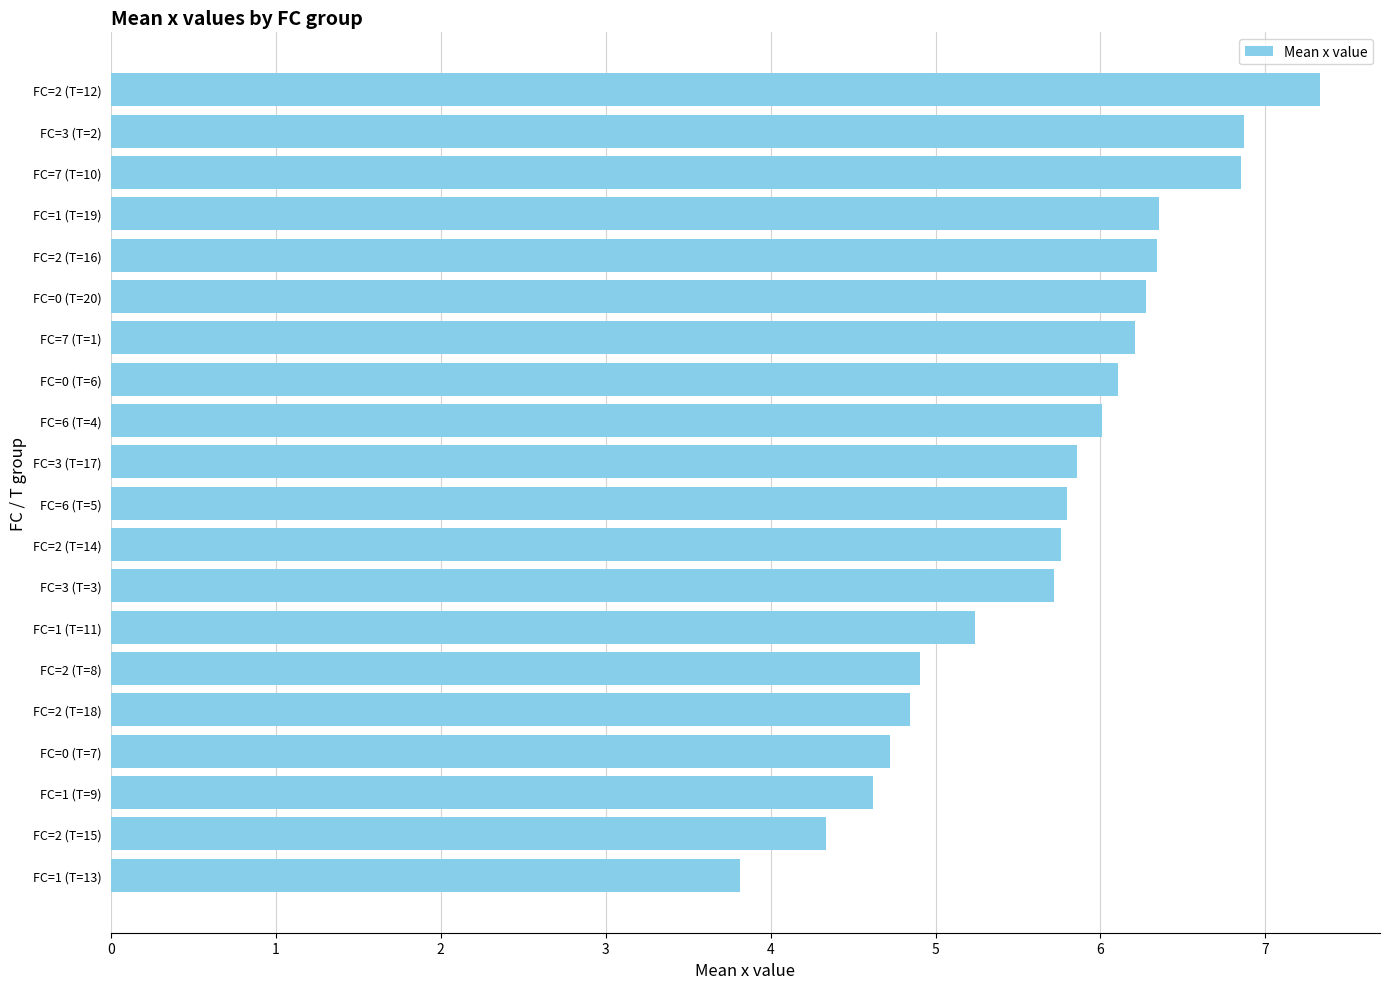

True or false: the data shows 3.0 at FC=1 (T=19).

False